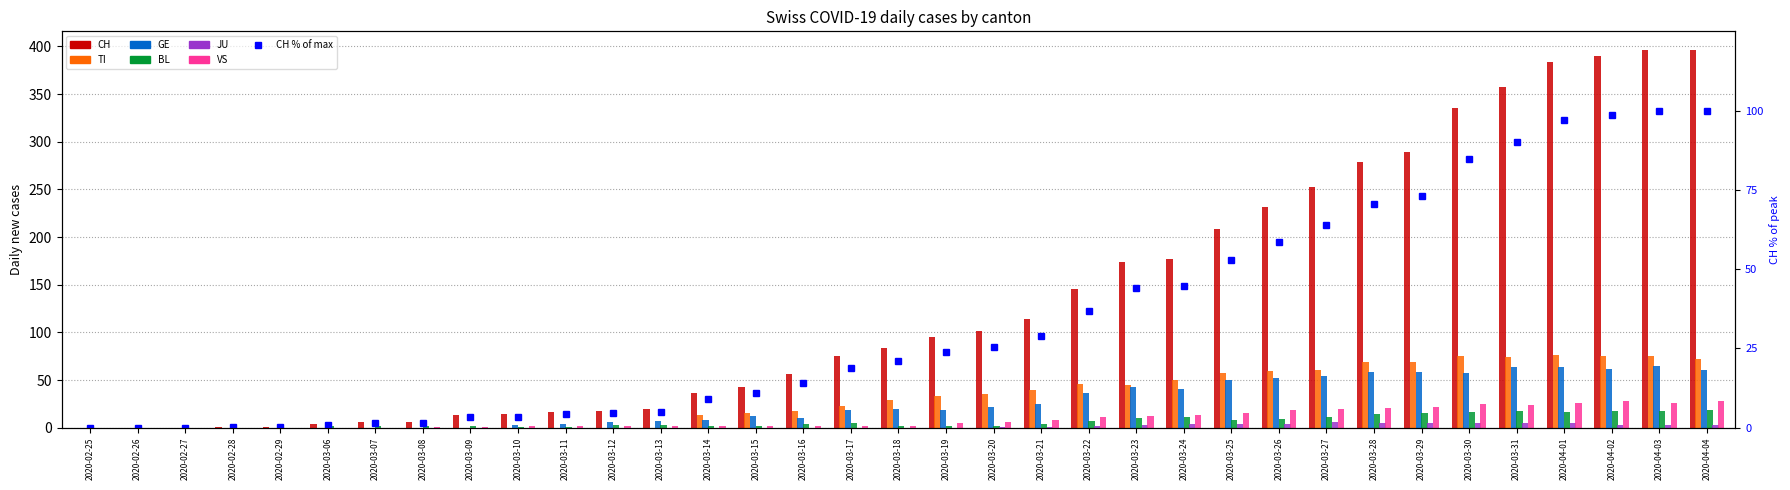

What is the maximum value for BL?

19